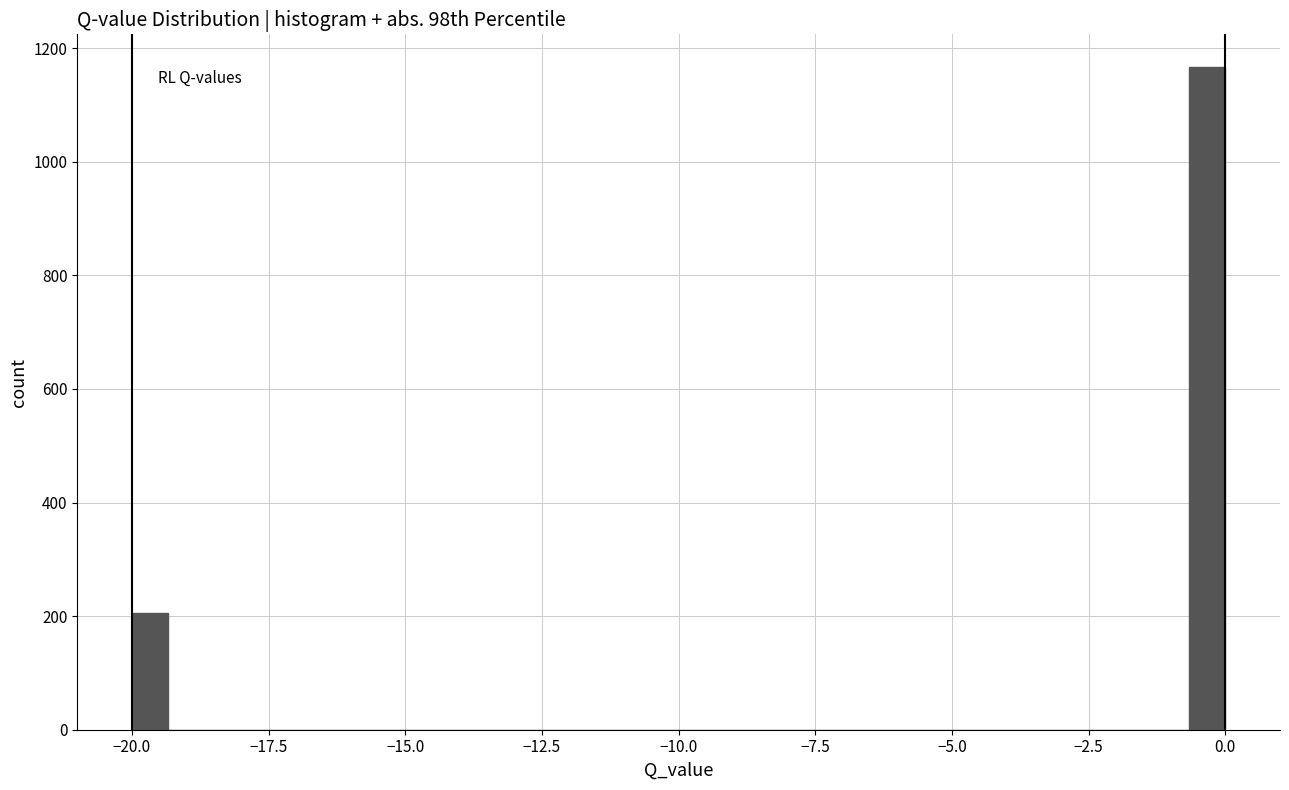

Around what value on the x-axis is the tallest bar? Give the approximate position of its centre, as read against the axis.

-0.5